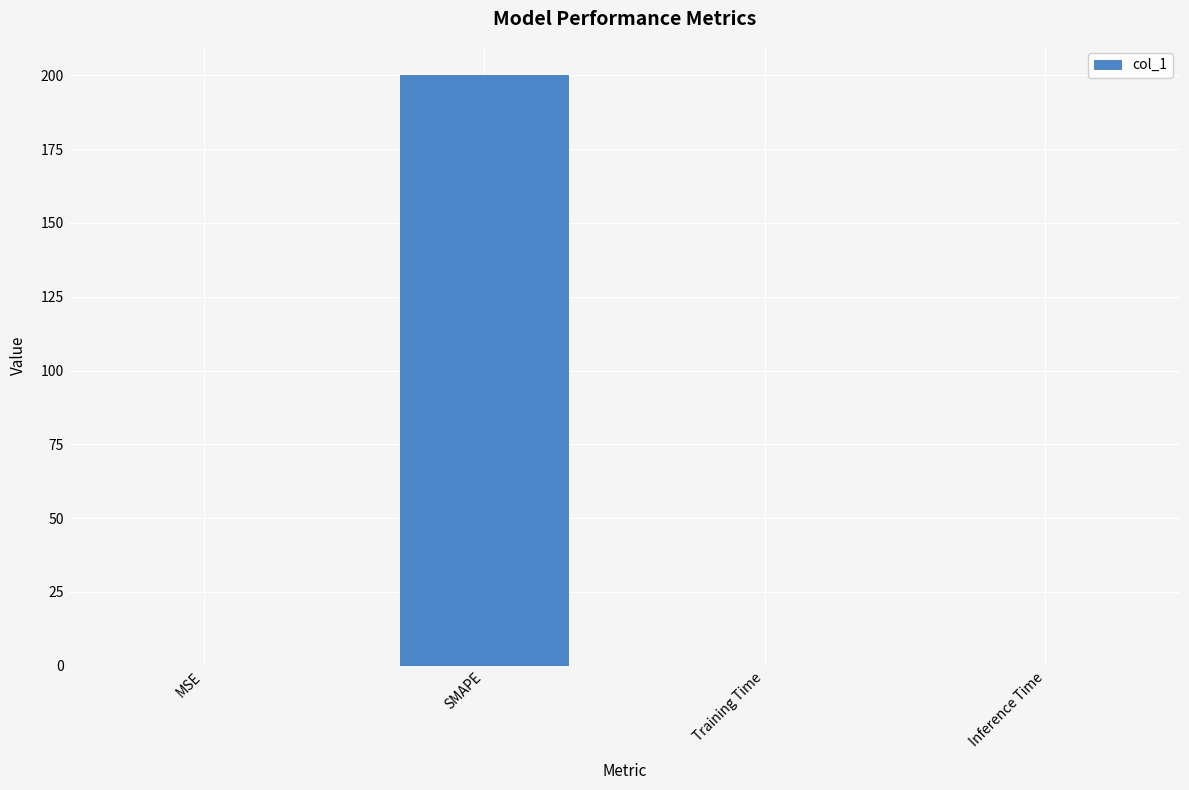

Which label corresponds to the largest value in the chart?

SMAPE